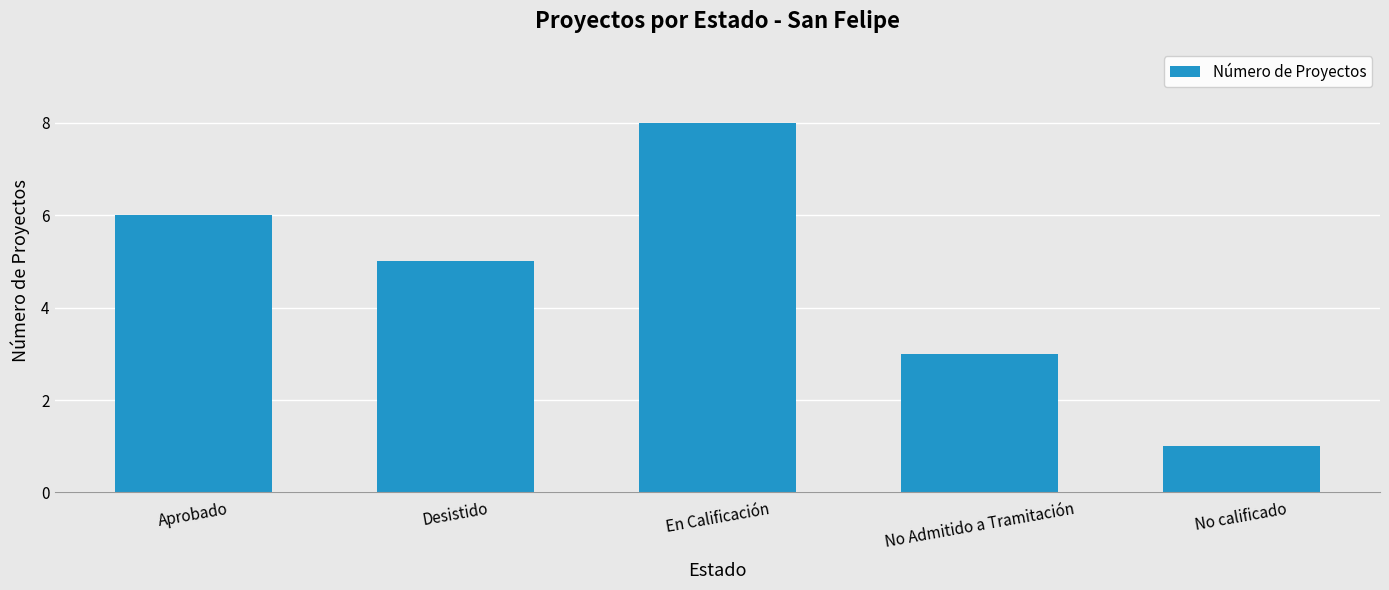

True or false: the data shows 8 at En Calificación.

True